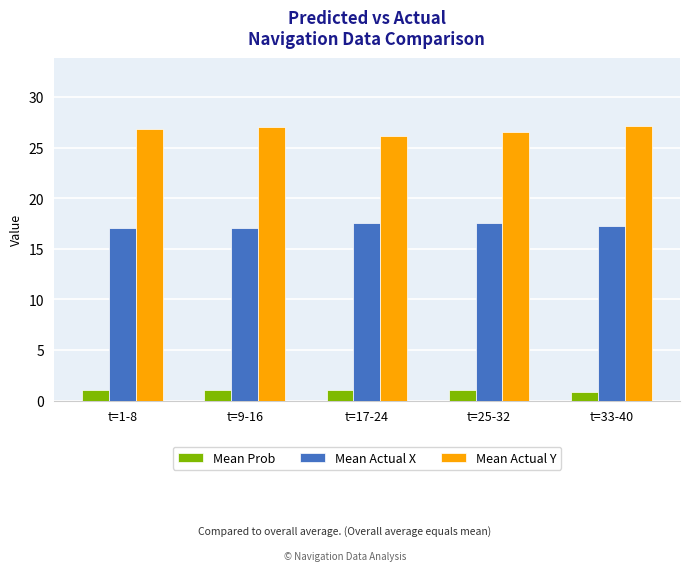

At how many categories does at least one series exceed 9?

5